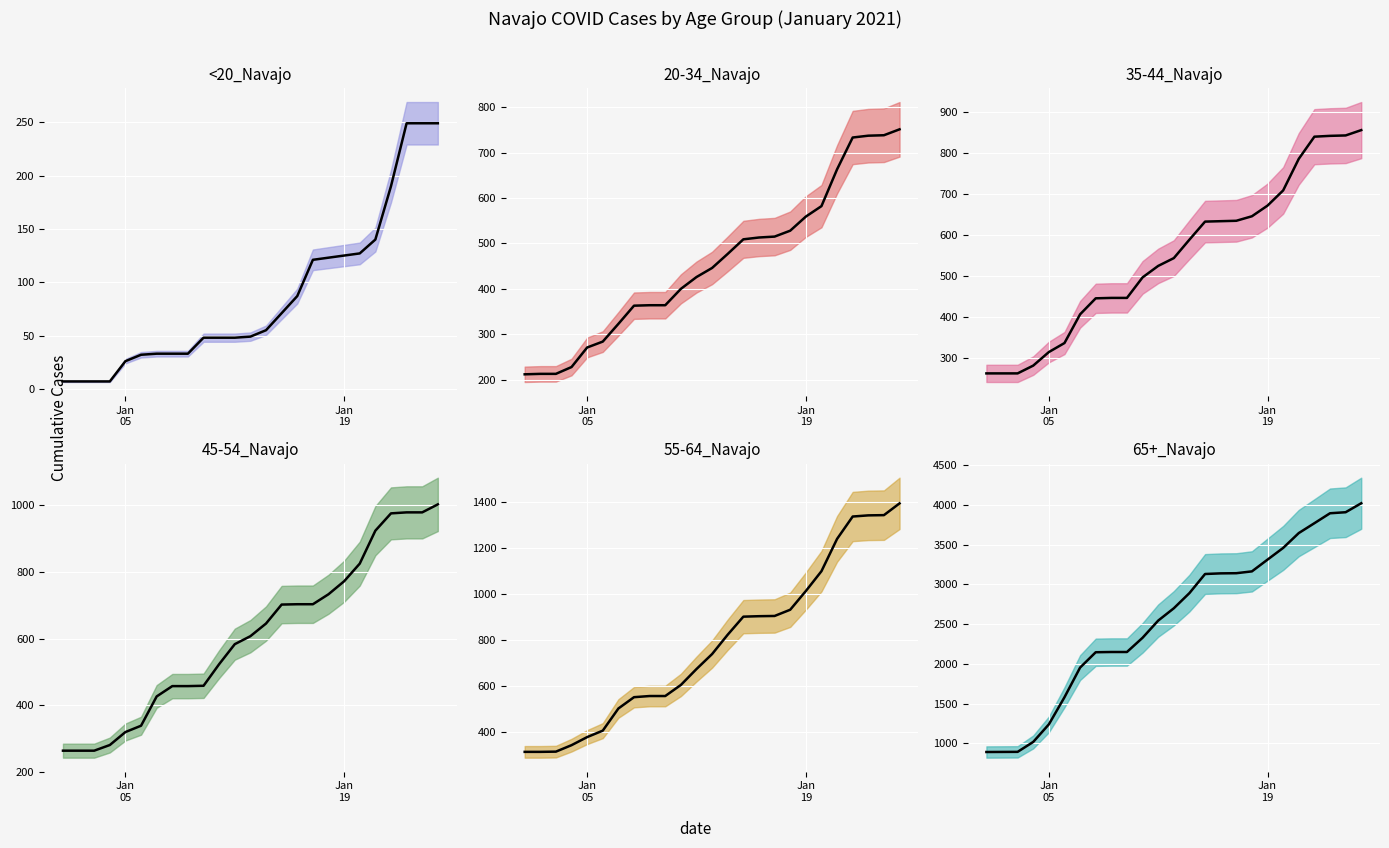

Does the chart display data point markers on the line(s)?

No